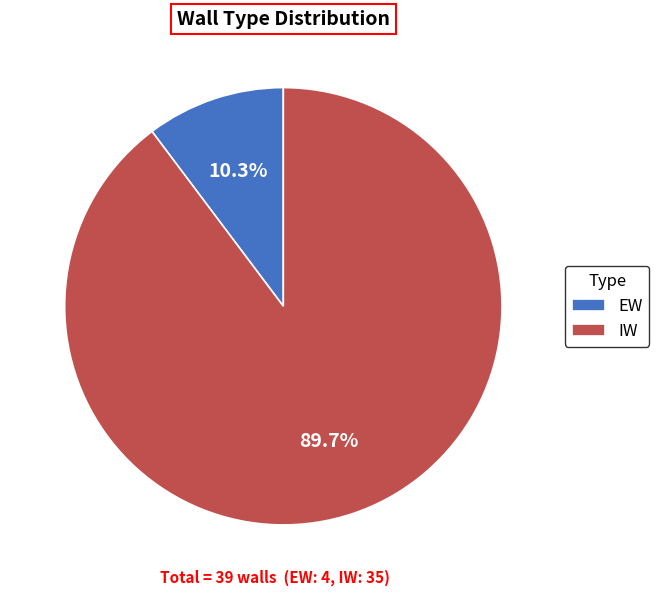

To the nearest percent, what is the combined percentage of IW and EW?

100%